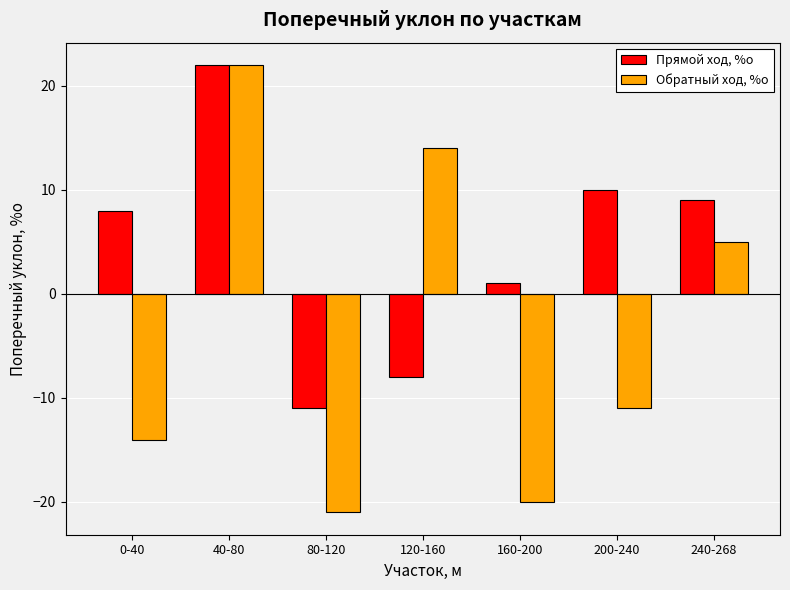

Rank the categories by Прямой ход, %о value from highest to lowest.

40-80, 200-240, 240-268, 0-40, 160-200, 120-160, 80-120